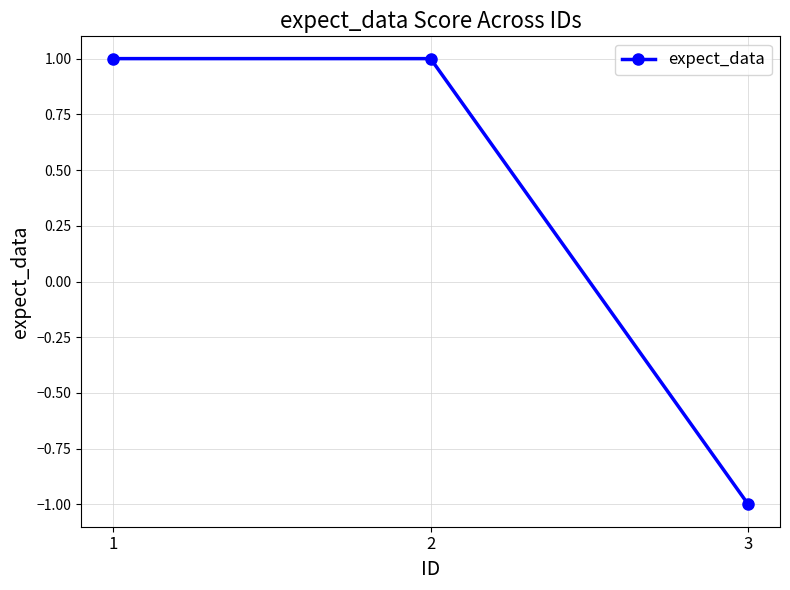

How many positive values are there?

2